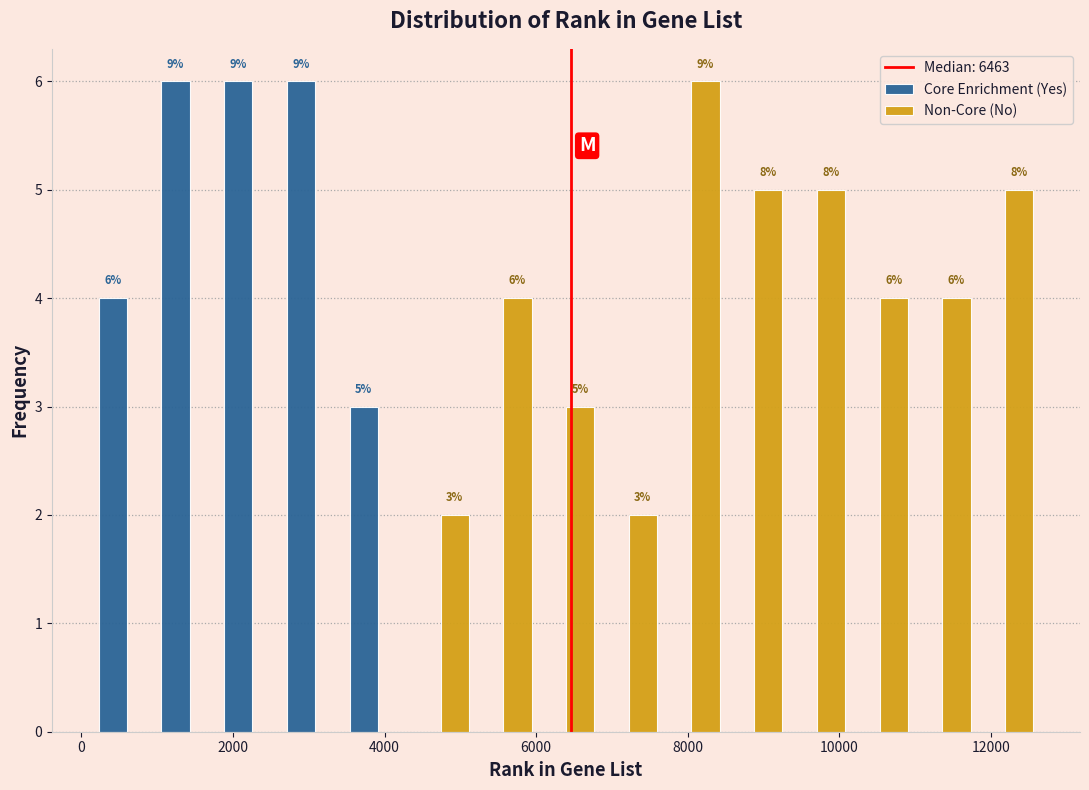

In the Non-Core (No) series, which range on the x-axis has the tallest bar?

7600 to 8400